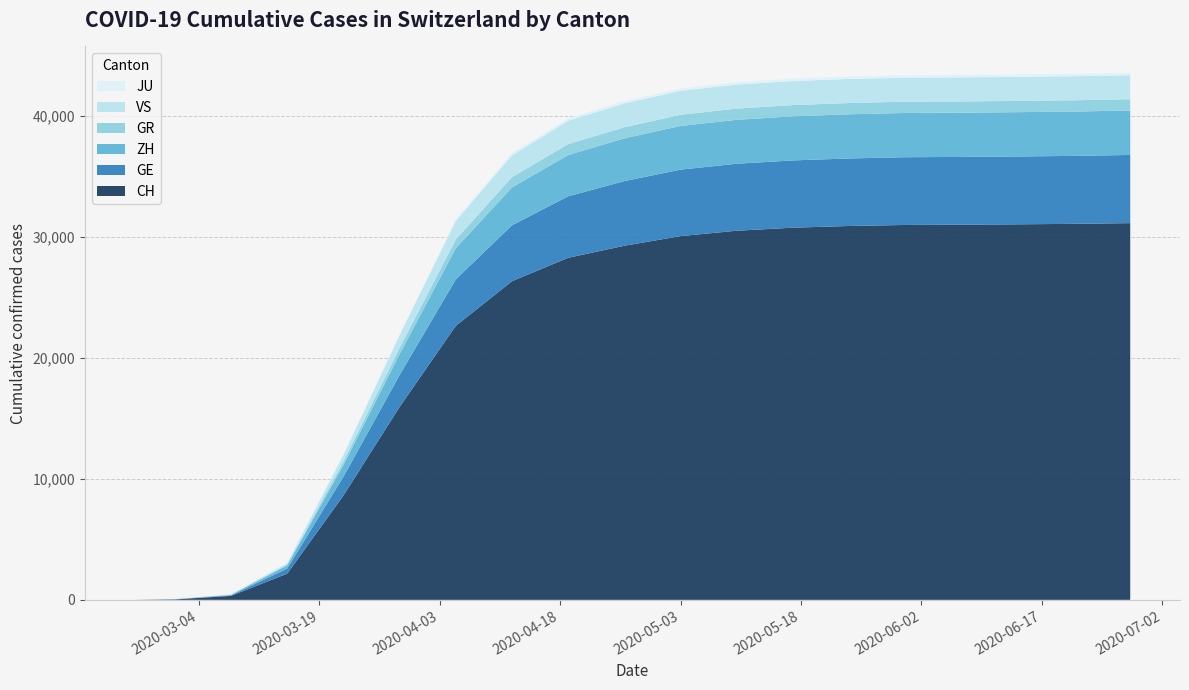

Reading left to right, transcribe all the data shown in this chart.

CH: 2020-02-25=0	2020-03-01=35	2020-03-08=327	2020-03-15=2165	2020-03-22=8618	2020-03-29=15941	2020-04-05=22646	2020-04-12=26336	2020-04-19=28268	2020-04-26=29264	2020-05-03=30060	2020-05-10=30505	2020-05-17=30756	2020-05-24=30897	2020-05-31=30982	2020-06-07=31003	2020-06-14=31035	2020-06-21=31073	2020-06-28=31133
GE: 2020-02-25=0	2020-03-01=9	2020-03-08=44	2020-03-15=425	2020-03-22=1549	2020-03-29=2638	2020-04-05=3843	2020-04-12=4620	2020-04-19=5083	2020-04-26=5342	2020-05-03=5493	2020-05-10=5537	2020-05-17=5559	2020-05-24=5581	2020-05-31=5599	2020-06-07=5600	2020-06-14=5607	2020-06-21=5616	2020-06-28=5633
ZH: 2020-02-25=0	2020-03-01=7	2020-03-08=40	2020-03-15=250	2020-03-22=978	2020-03-29=1722	2020-04-05=2569	2020-04-12=3130	2020-04-19=3407	2020-04-26=3534	2020-05-03=3610	2020-05-10=3630	2020-05-17=3645	2020-05-24=3651	2020-05-31=3655	2020-06-07=3657	2020-06-14=3661	2020-06-21=3665	2020-06-28=3673
GR: 2020-02-25=0	2020-03-01=6	2020-03-08=18	2020-03-15=71	2020-03-22=284	2020-03-29=519	2020-04-05=720	2020-04-12=847	2020-04-19=903	2020-04-26=917	2020-05-03=924	2020-05-10=926	2020-05-17=927	2020-05-24=928	2020-05-31=929	2020-06-07=929	2020-06-14=929	2020-06-21=929	2020-06-28=929
VS: 2020-02-25=0	2020-03-01=2	2020-03-08=12	2020-03-15=115	2020-03-22=535	2020-03-29=1055	2020-04-05=1530	2020-04-12=1808	2020-04-19=1933	2020-04-26=1968	2020-05-03=1985	2020-05-10=1989	2020-05-17=1990	2020-05-24=1990	2020-05-31=1990	2020-06-07=1990	2020-06-14=1990	2020-06-21=1990	2020-06-28=1991
JU: 2020-02-25=0	2020-03-01=1	2020-03-08=5	2020-03-15=19	2020-03-22=61	2020-03-29=127	2020-04-05=166	2020-04-12=191	2020-04-19=196	2020-04-26=197	2020-05-03=197	2020-05-10=197	2020-05-17=197	2020-05-24=197	2020-05-31=197	2020-06-07=197	2020-06-14=197	2020-06-21=197	2020-06-28=197